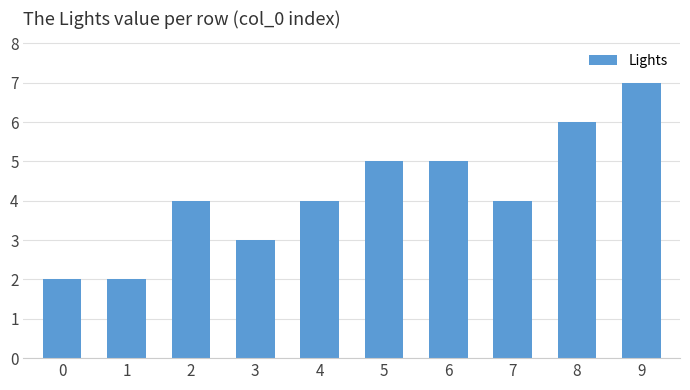

What is the approximate value at 7?

4